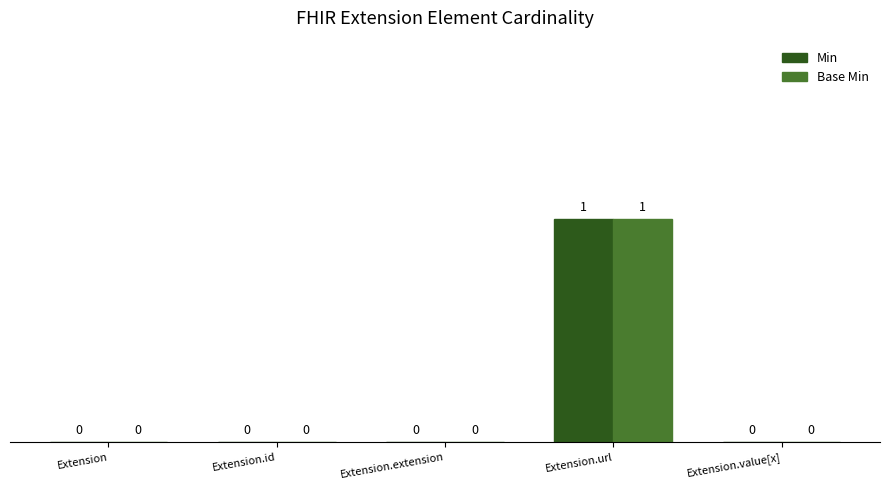

The value of Base Min at Extension.value[x] is 0. True or false?

True